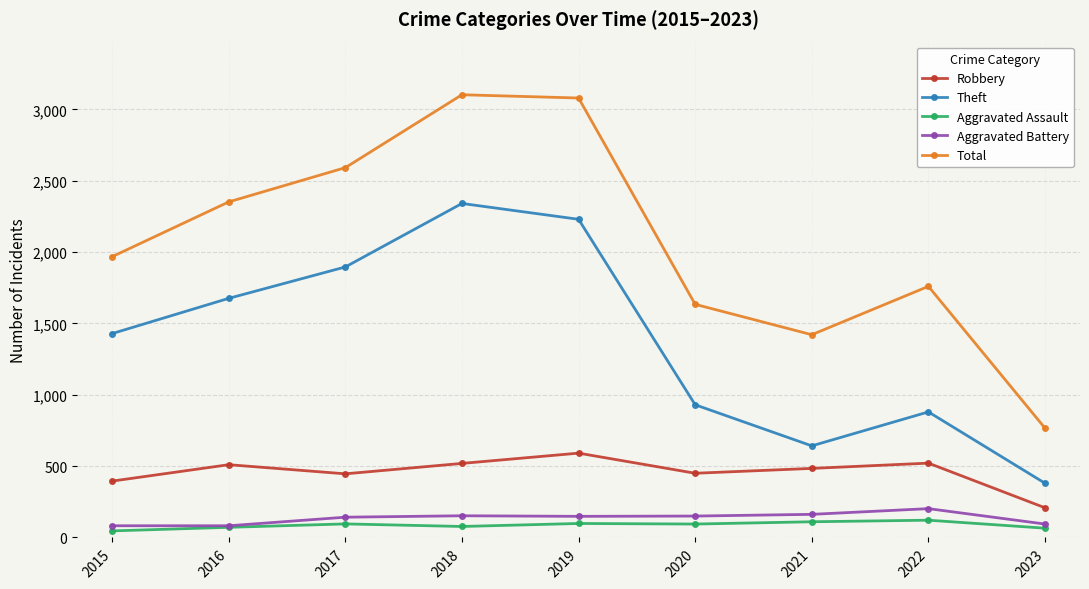

What is the greatest value displayed?

3103